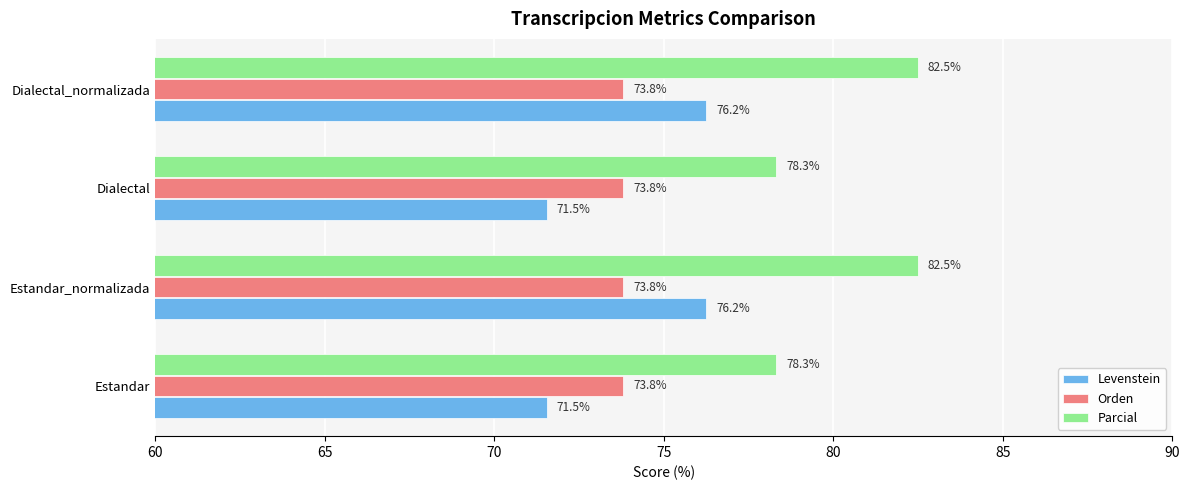

At how many categories does at least one series exceed 77?

4